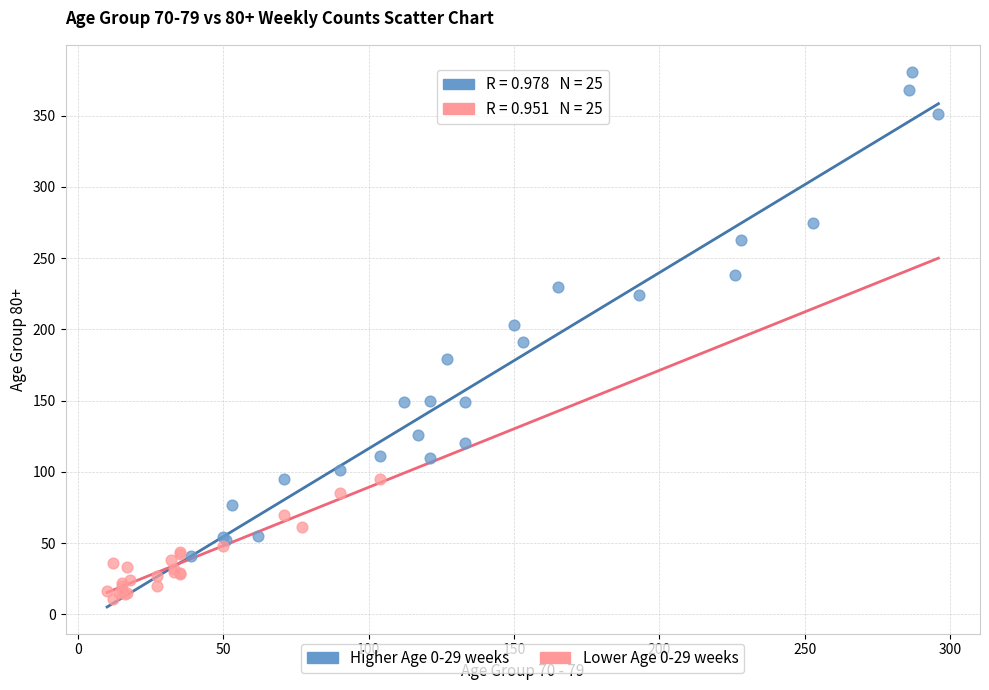

Which series has the largest Y range (max minus min)?

Higher Age 0-29 weeks